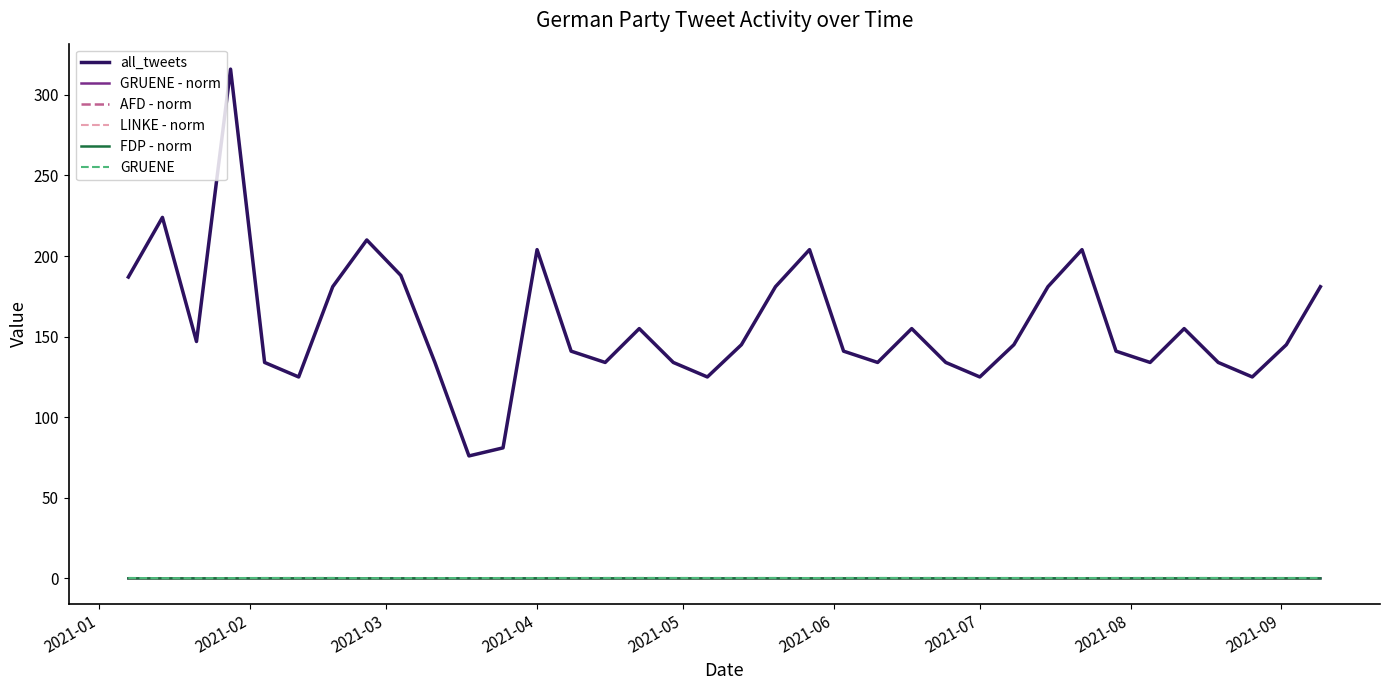

True or false: FDP - norm and GRUENE - norm cross at least once.

False